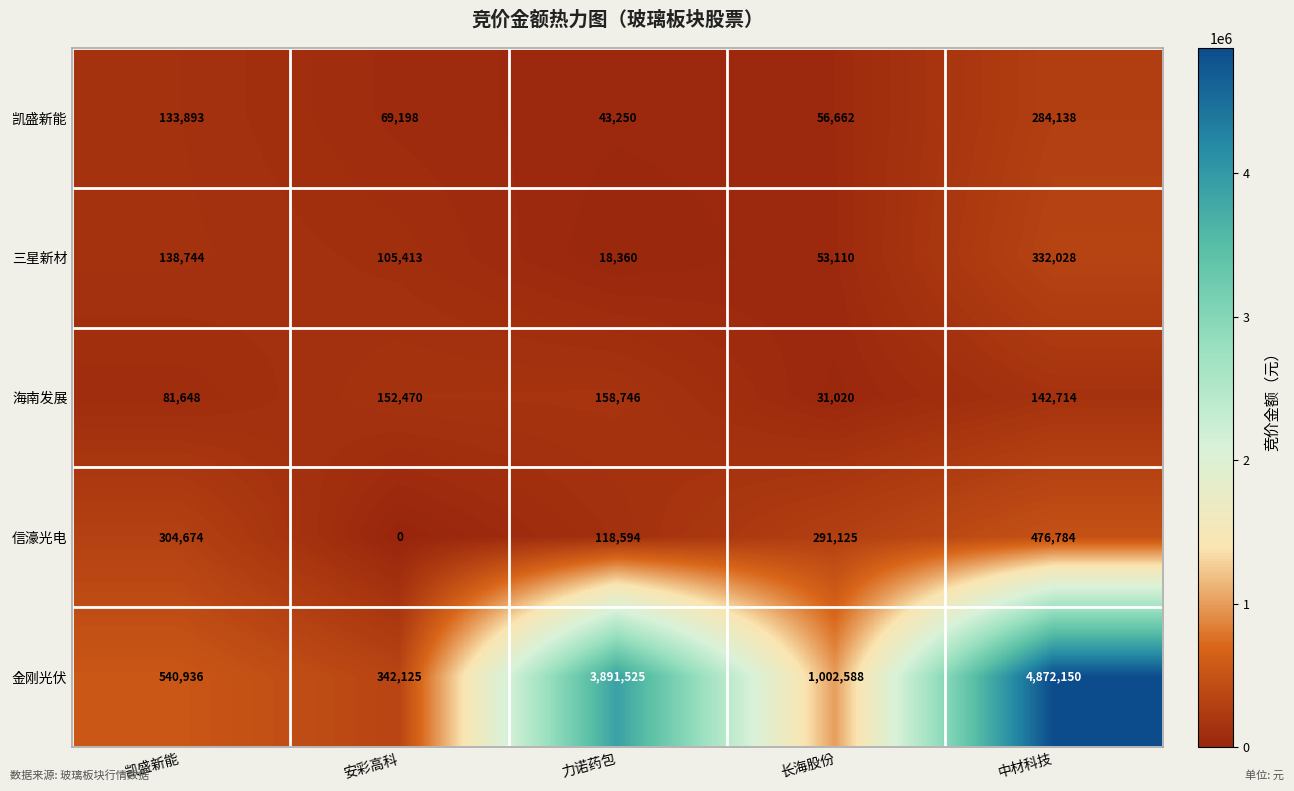

What is the difference between the highest and lowest values at 安彩高科?

342125